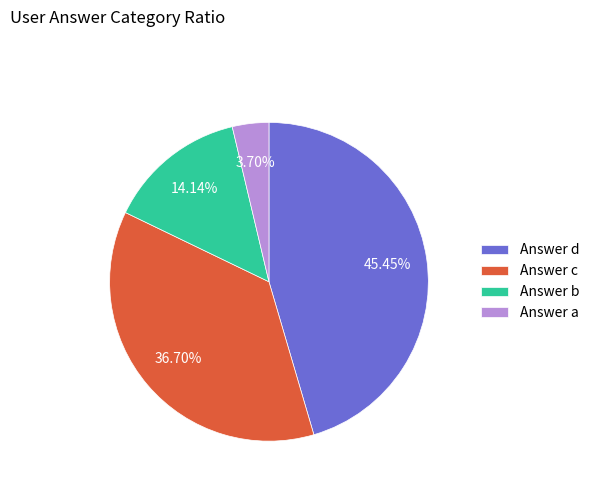

To the nearest percent, what is the average slice percentage?

25%